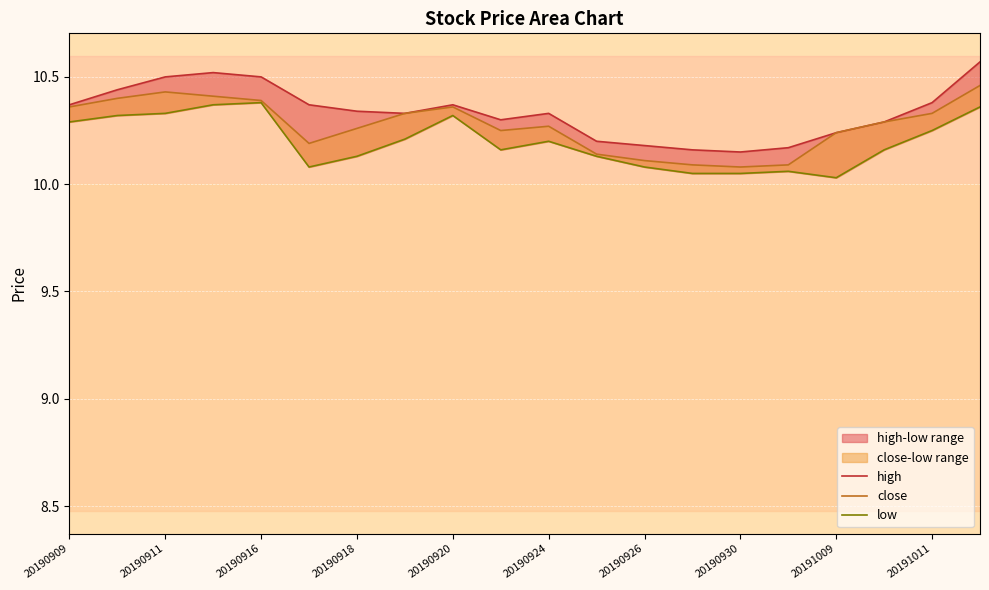

Does the chart display data point markers on the line(s)?

No